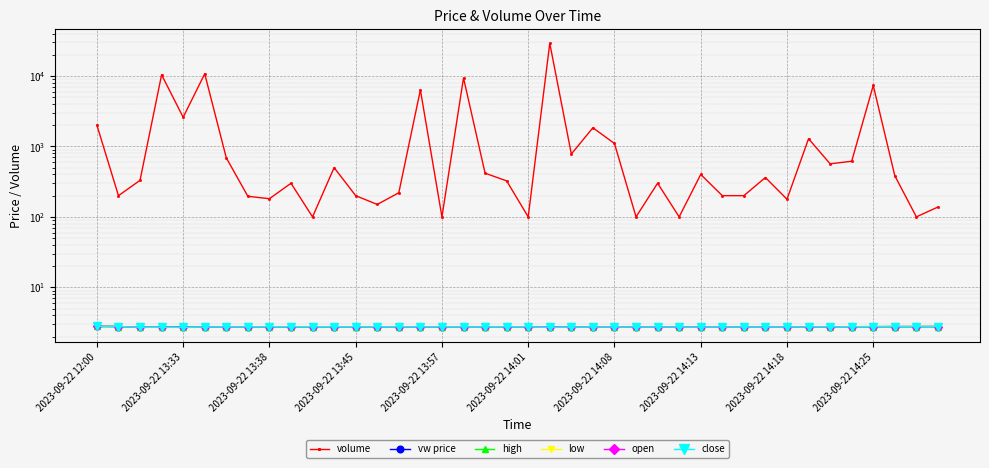

True or false: volume and open cross at least once.

False